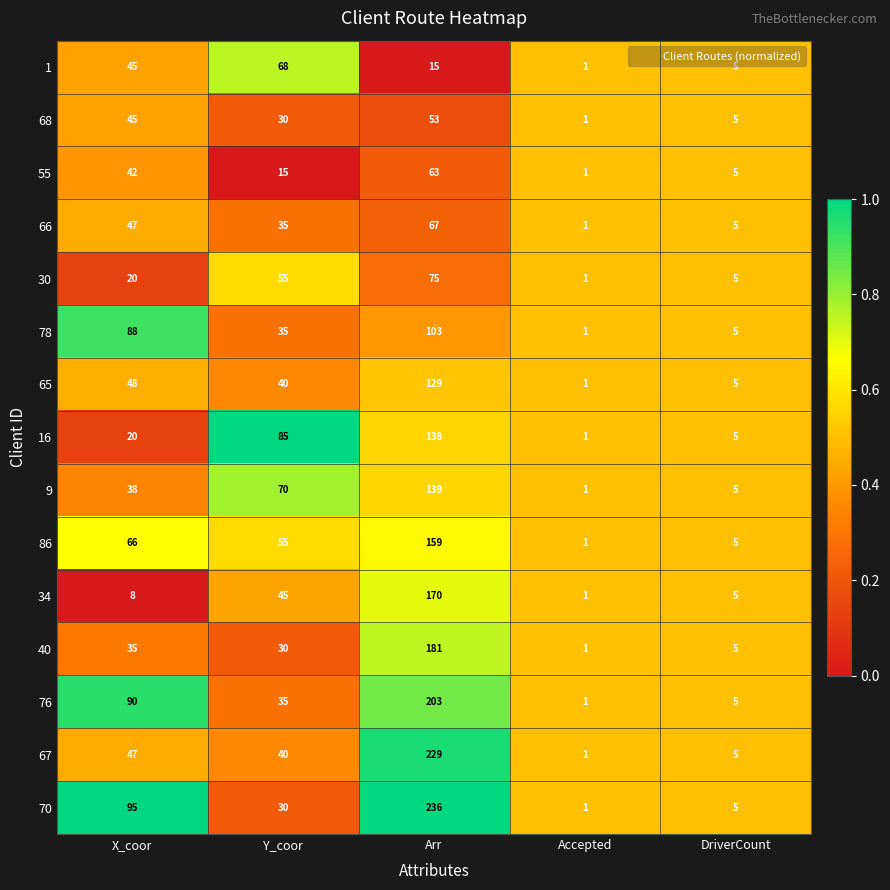

Between Y_coor and Arr, which series saw the biggest shift?

70